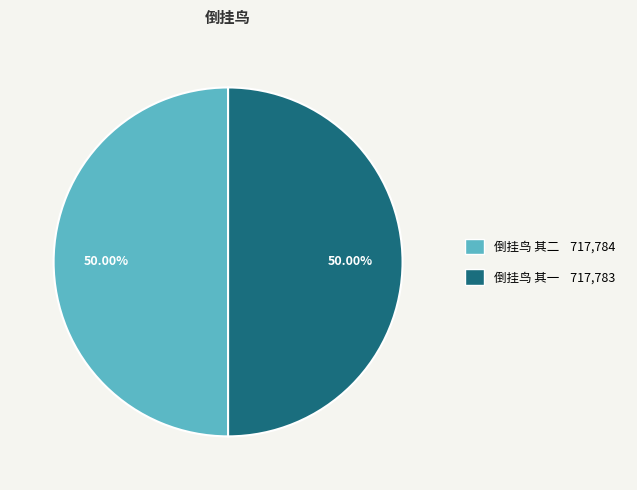

What is the ratio of the value at 倒挂鸟 其二 717,784 to the value at 倒挂鸟 其一 717,783?

1.0